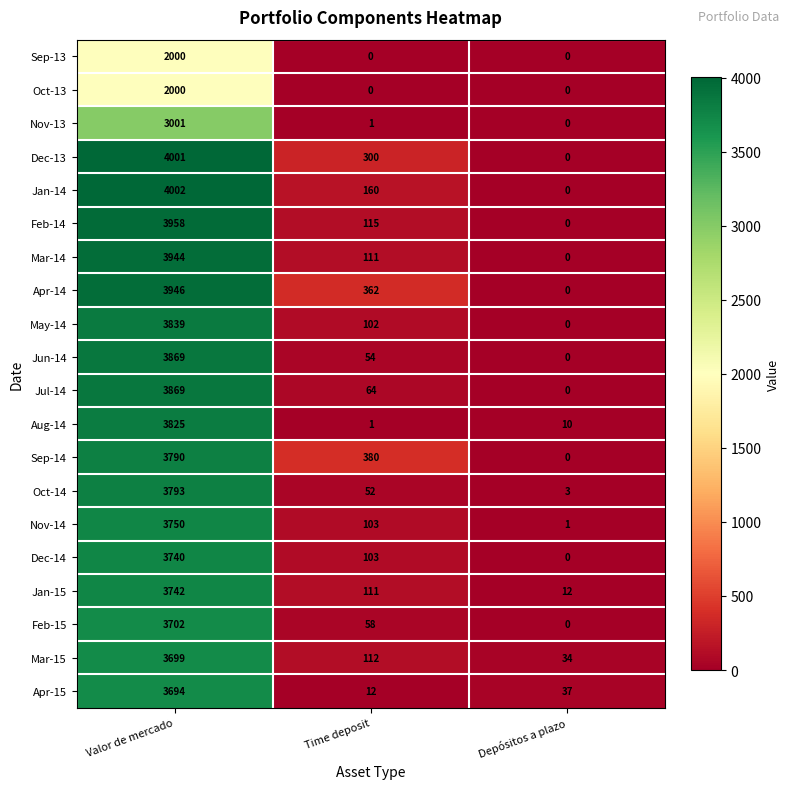

What is the difference between the highest and lowest values at Time deposit?

380